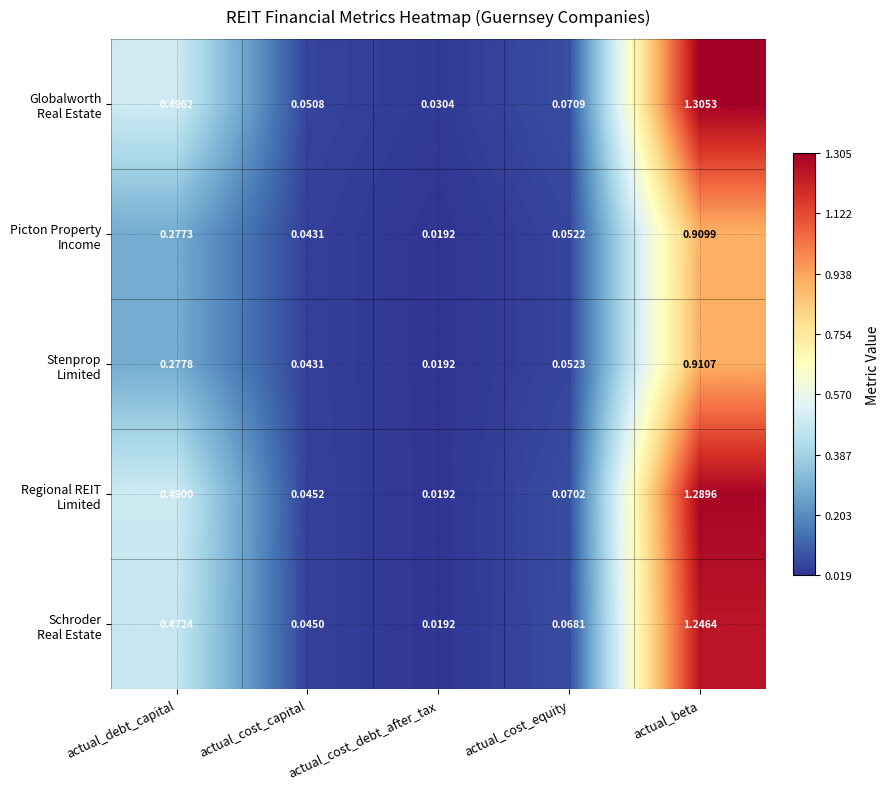

At which category is the sum across all series the highest?

actual_beta